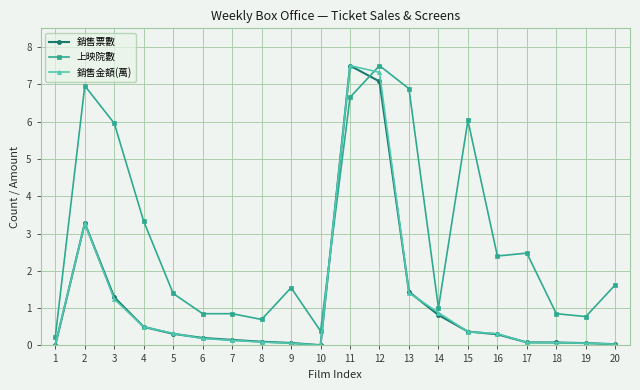

Where is the first local maximum for 銷售票數?

2